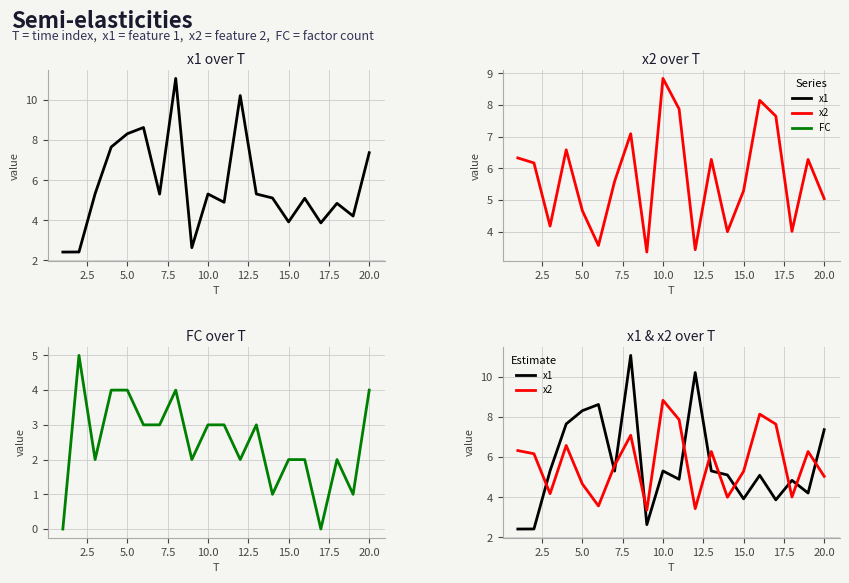

How many FC values are between 2 and 4?

15